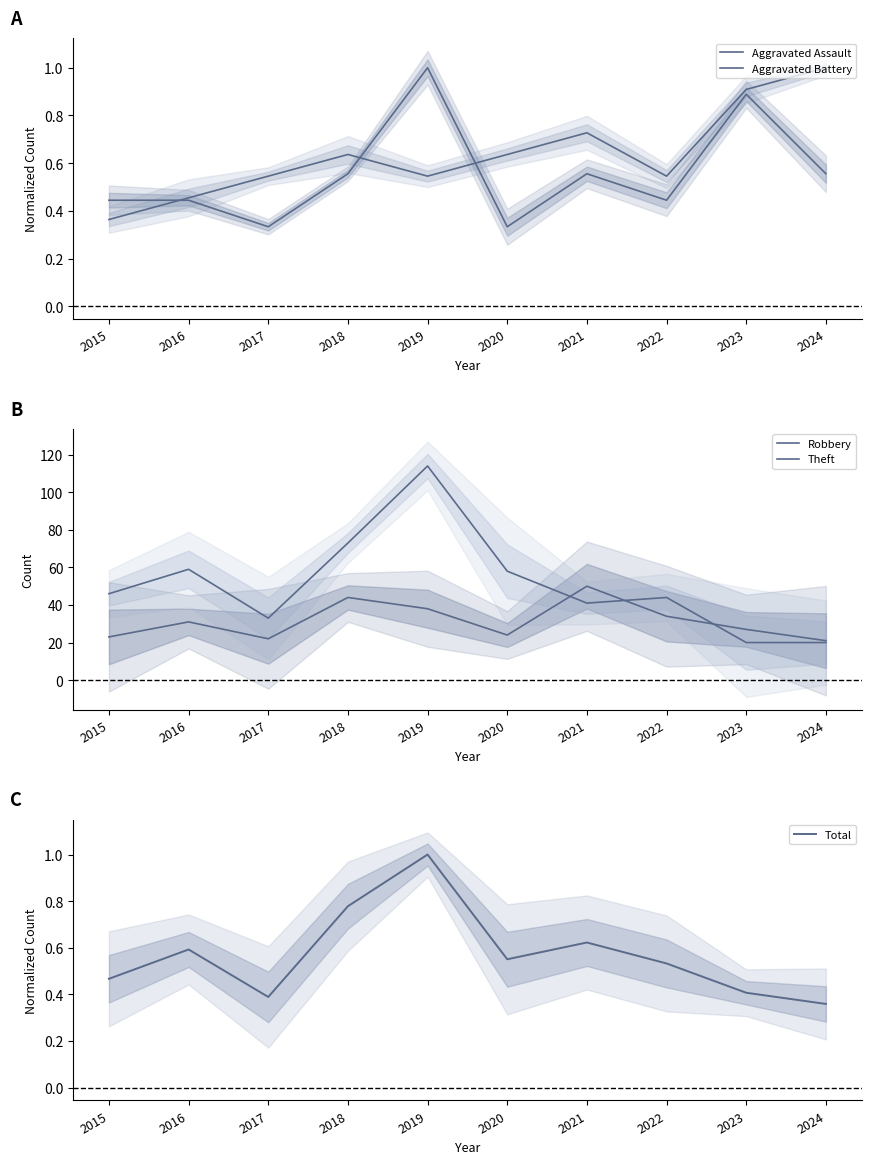

Reading left to right, list all the values displayed in this chart.

Aggravated Assault: 0.4	0.4	0.3	0.6	1.0	0.3	0.6	0.4	0.9	0.6
Aggravated Battery: 0.4	0.5	0.5	0.6	0.5	0.6	0.7	0.5	0.9	1.0
Robbery: 23.0	31.0	22.0	44.0	38.0	24.0	50.0	34.0	27.0	21.0
Theft: 46.0	59.0	33.0	73.0	114.0	58.0	41.0	44.0	20.0	20.0
Total: 0.5	0.6	0.4	0.8	1.0	0.6	0.6	0.5	0.4	0.4